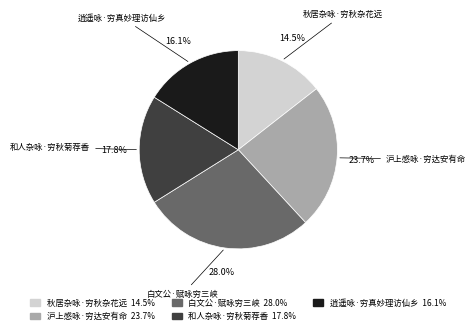

Rank the categories by value from lowest to highest.

秋居杂咏·穷秋杂花远, 逍遥咏·穷真妙理访仙乡, 和人杂咏·穷秋菊荐香, 沪上感咏·穷达安有命, 白文公·赋咏穷三峡